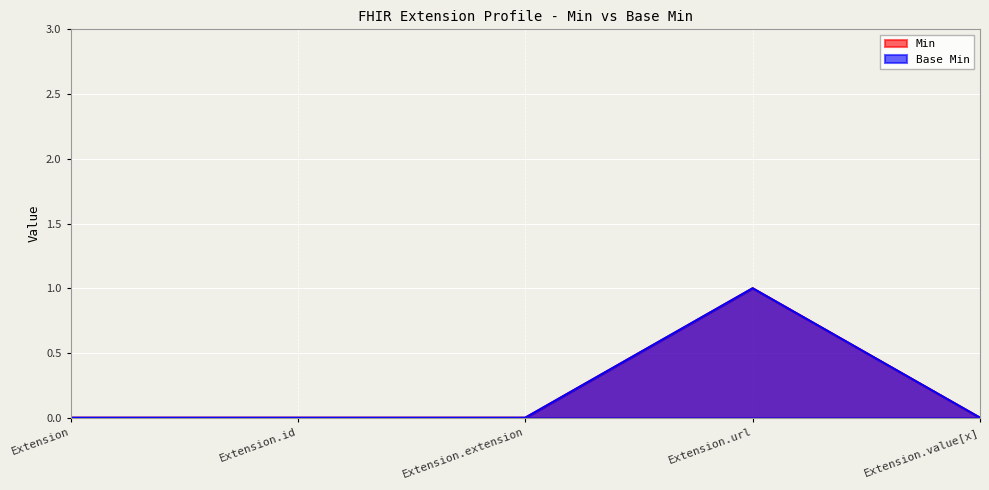

How many values in the Base Min series exceed 0?

1